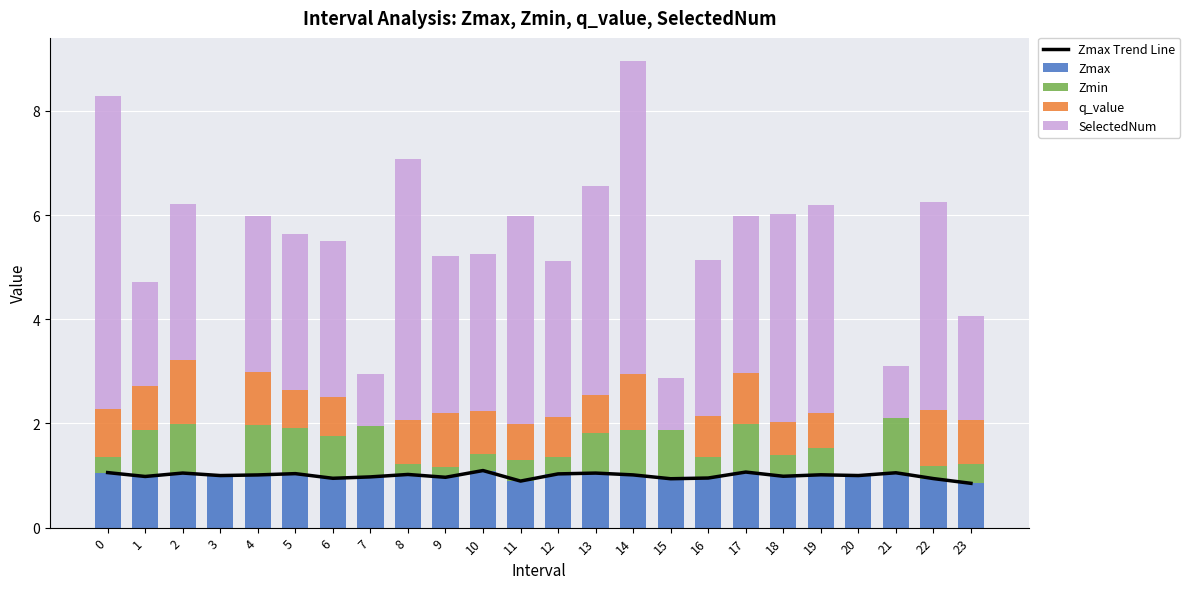

Where is Zmin nearest to the value 0?

3